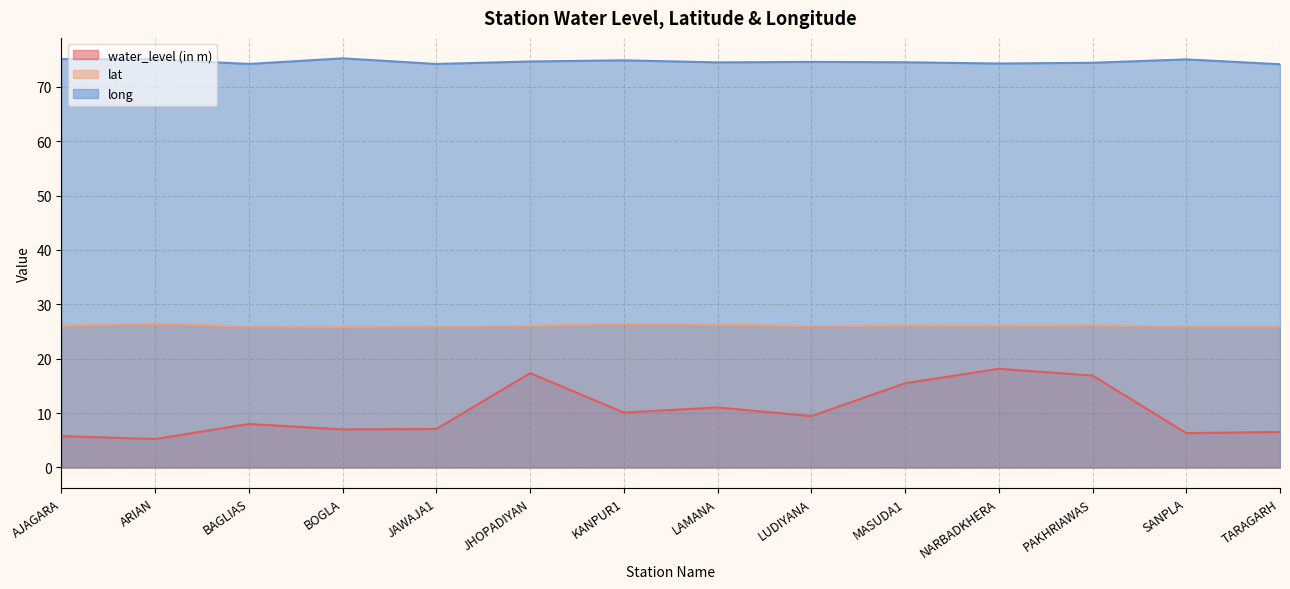

True or false: water_level (in m) has more than 0 interior local peaks.

True